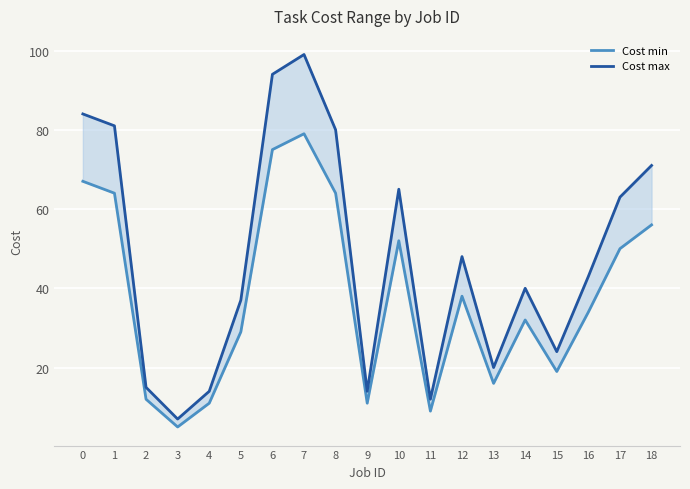

Reading right to left, what are all the values shown in this chart?

Cost min: 18=56	17=50	16=34	15=19	14=32	13=16	12=38	11=9	10=52	9=11	8=64	7=79	6=75	5=29	4=11	3=5	2=12	1=64	0=67
Cost max: 18=71	17=63	16=43	15=24	14=40	13=20	12=48	11=12	10=65	9=14	8=80	7=99	6=94	5=37	4=14	3=7	2=15	1=81	0=84